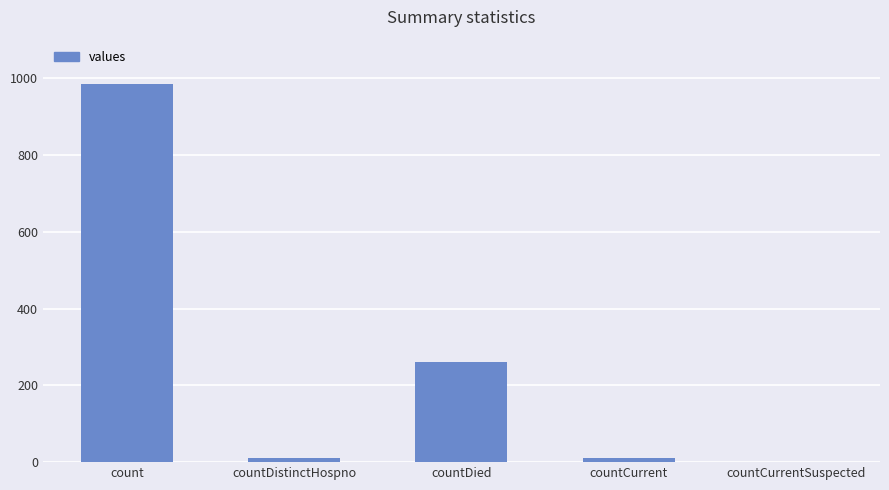

What is the maximum value shown in the chart?

985